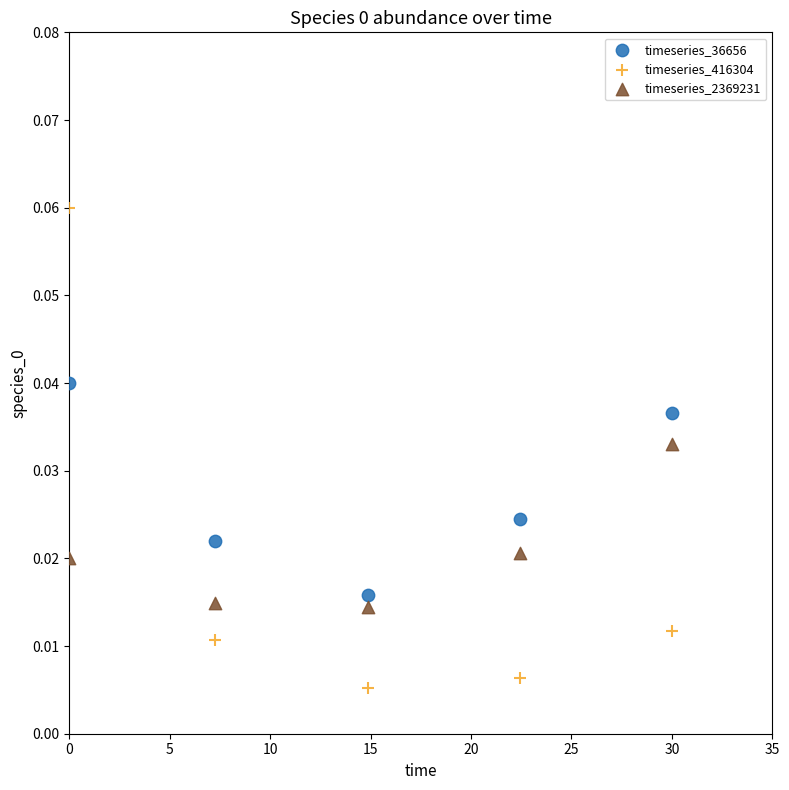

Across all data points, what is the range of X values (max minus min)?

30.0